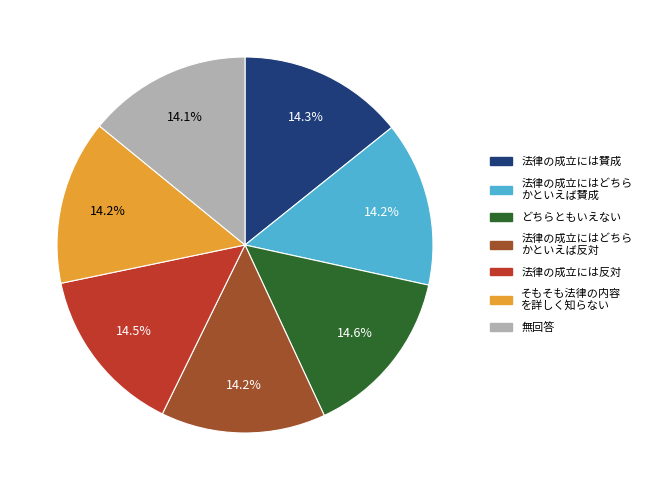

Is there any slice that represents more than half of the pie?

No